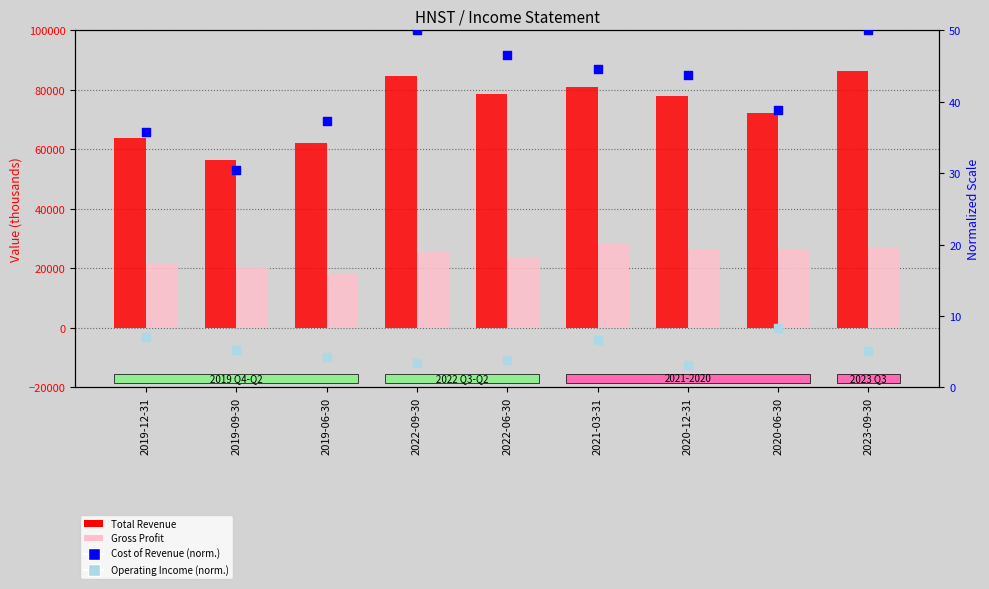

Which series contains the lowest Y value?

Operating Income (normalized)